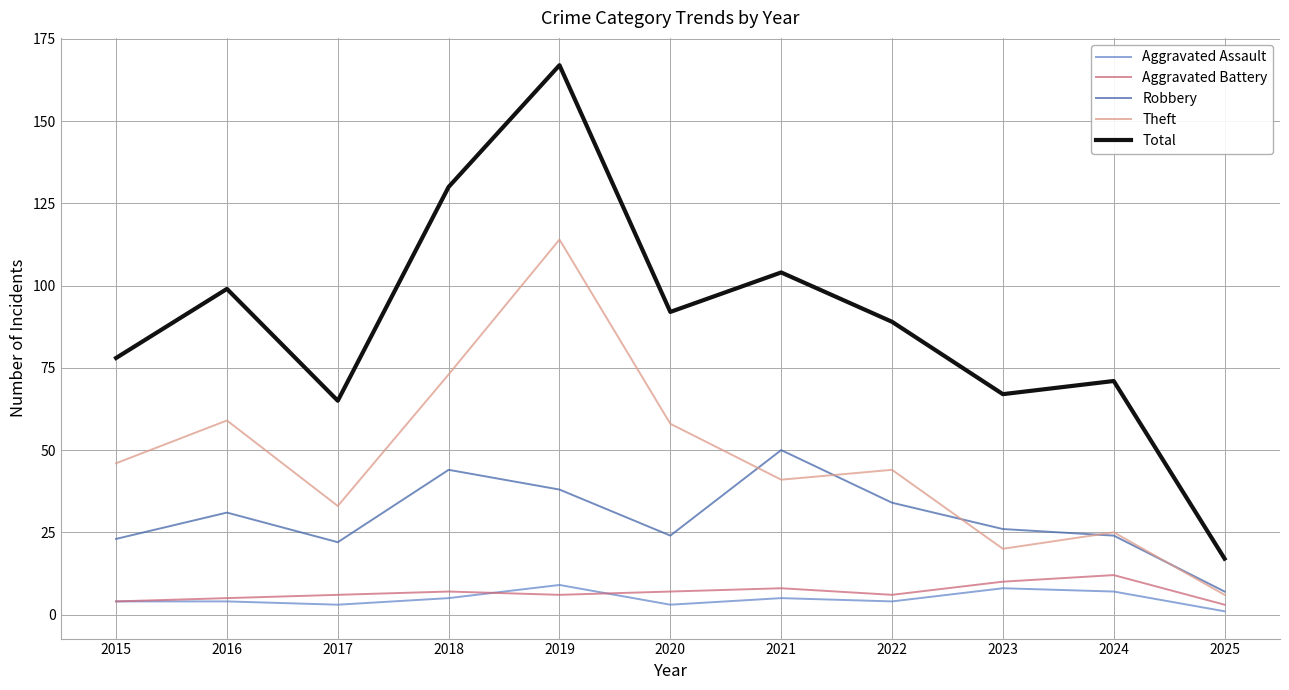

Read the Total value at 2015.

78